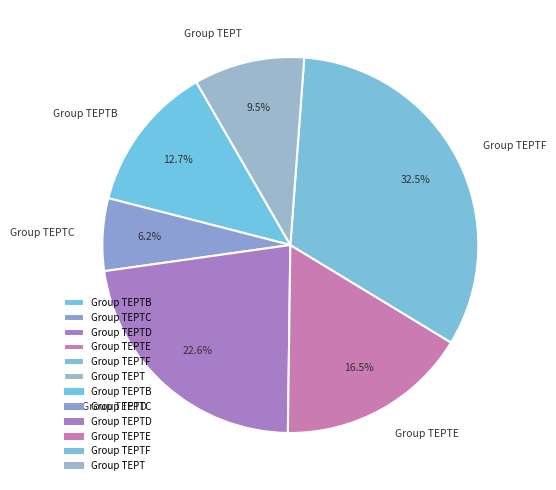

What is the largest slice in the pie chart?

Group TEPTF